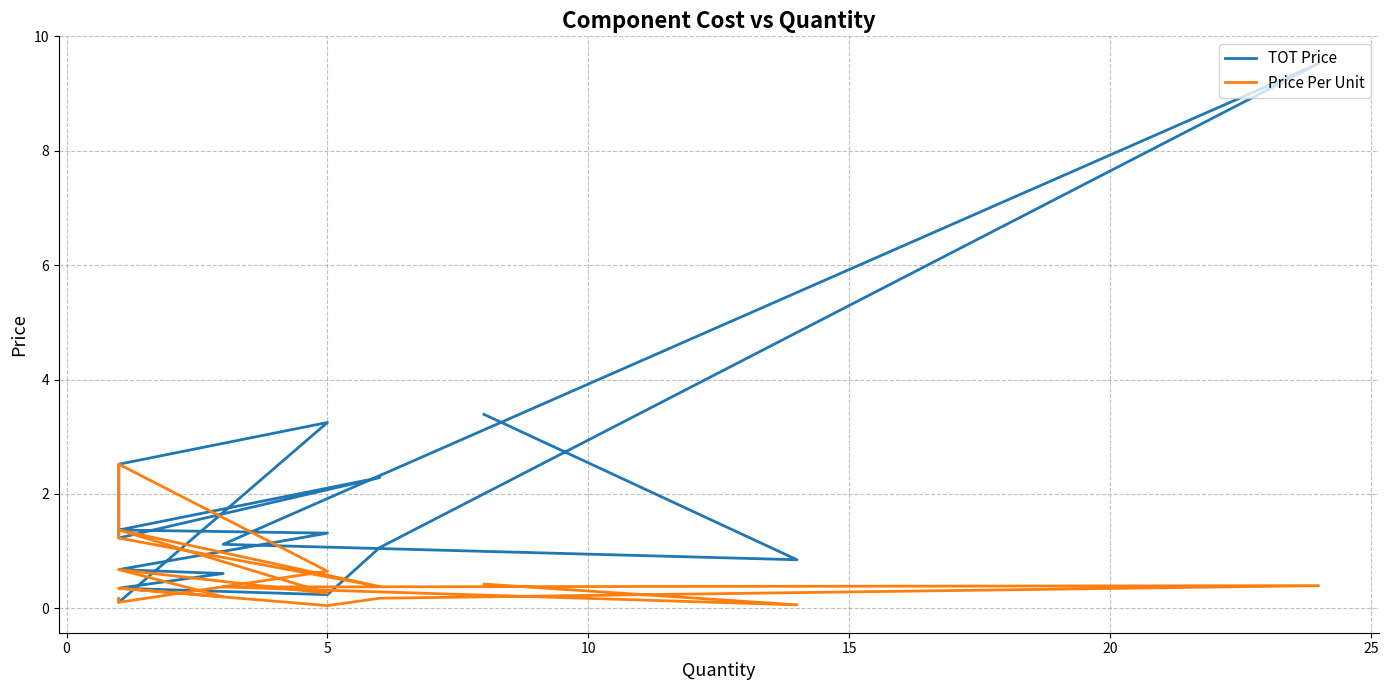

How many categories are shown in the chart?

18